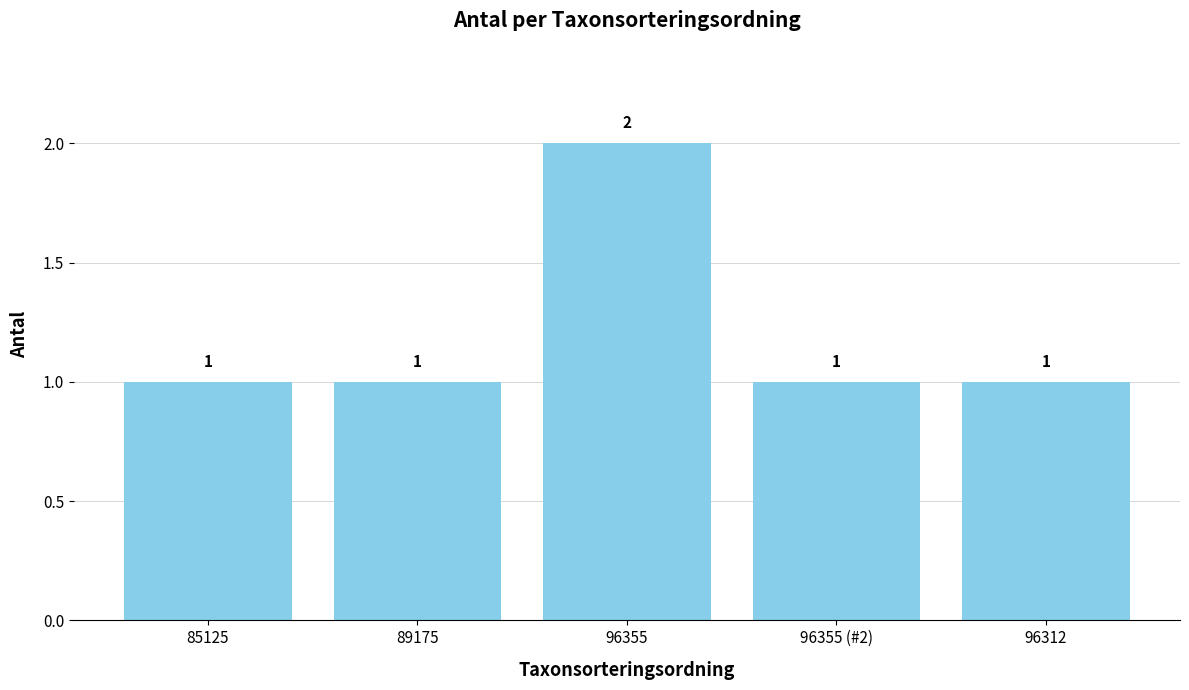

Count the number of data series in this chart.

1